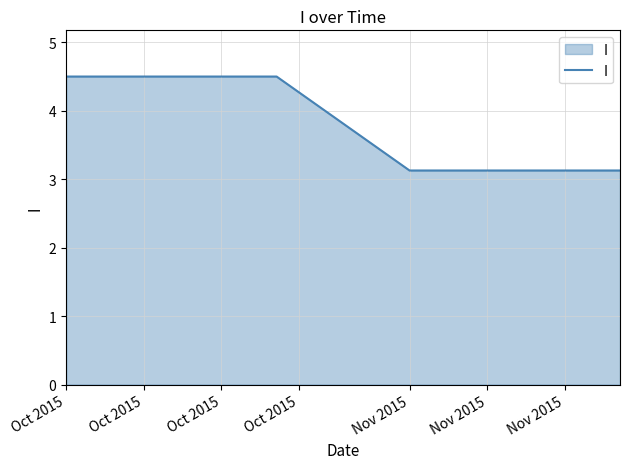

What is the maximum value shown in the chart?

4.5